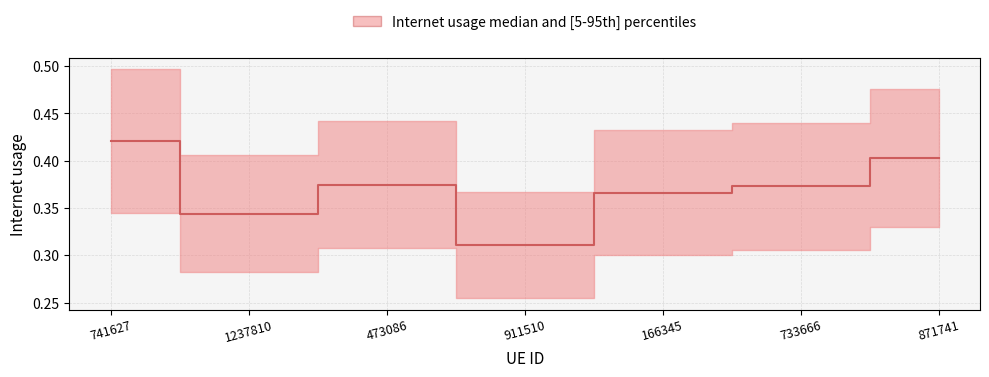

What value does the data have at 733666?

0.4